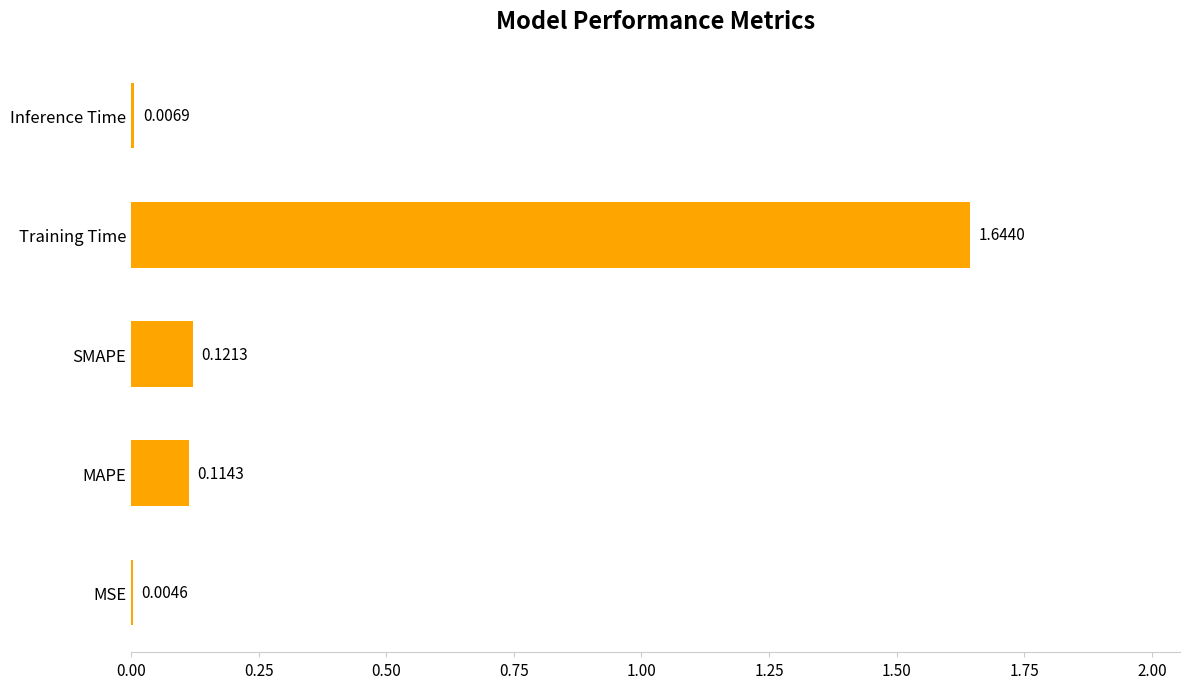

Where is the data nearest to the value 0?

MSE